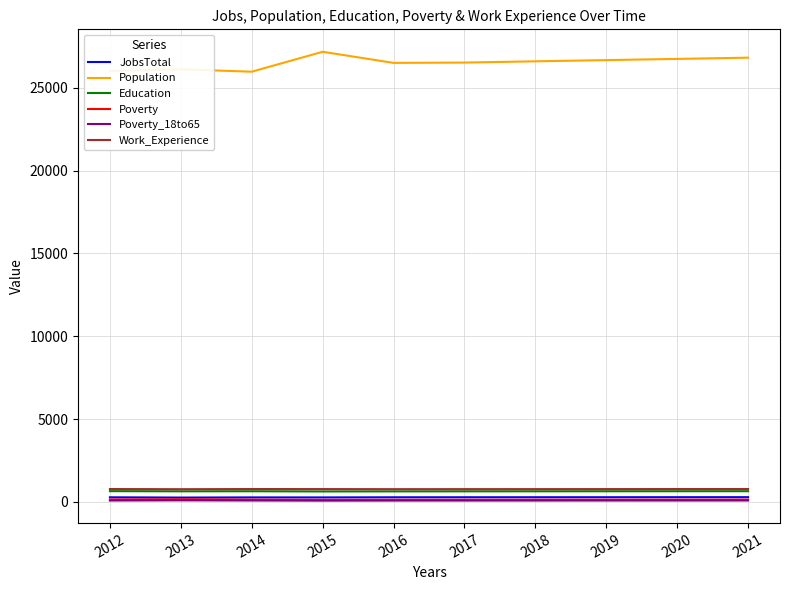

Which series has the largest total across all categories?

Population